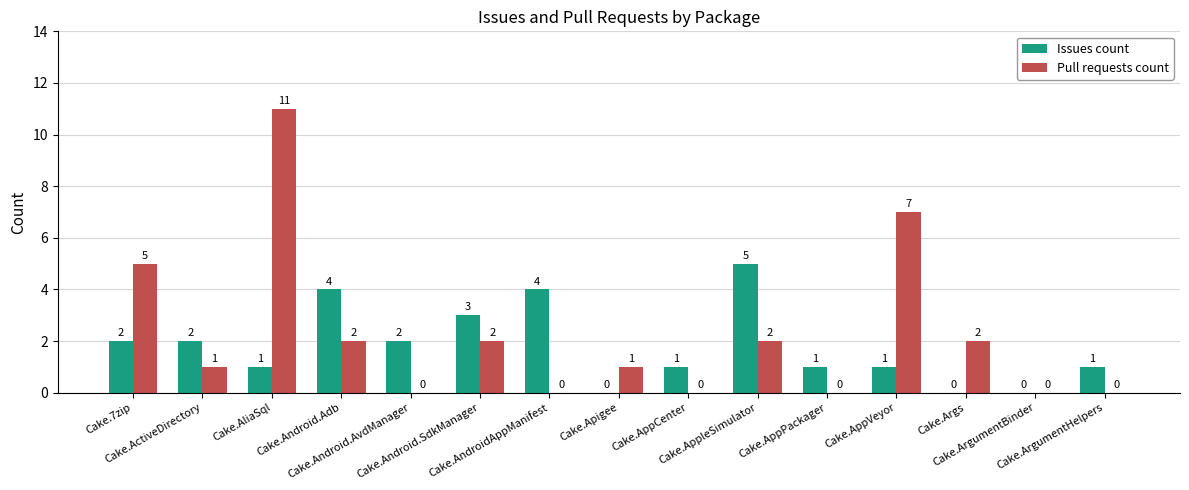

What is the sum of all Issues count values?

27